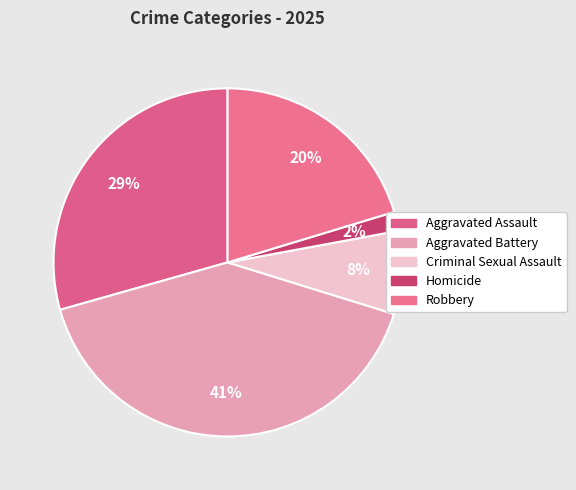

To the nearest percent, what portion does Homicide represent?

2%